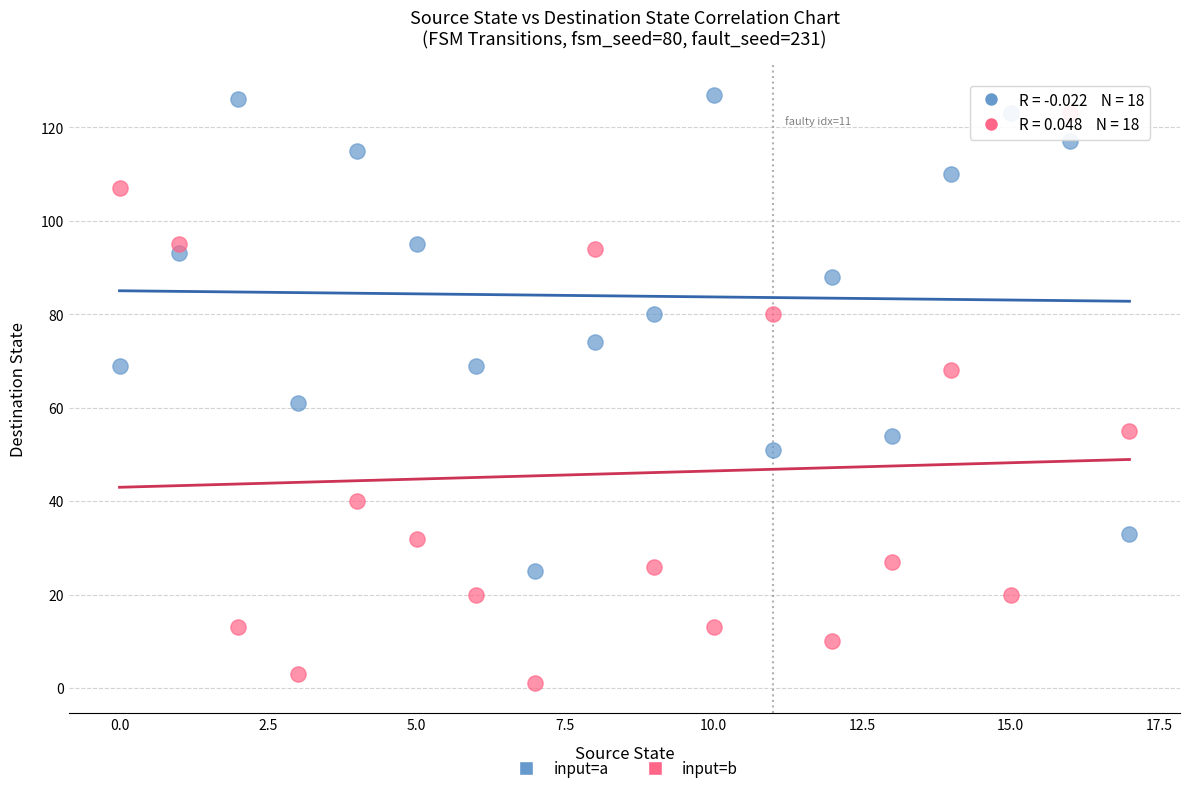

Across all data points, what is the range of Y values (max minus min)?

126